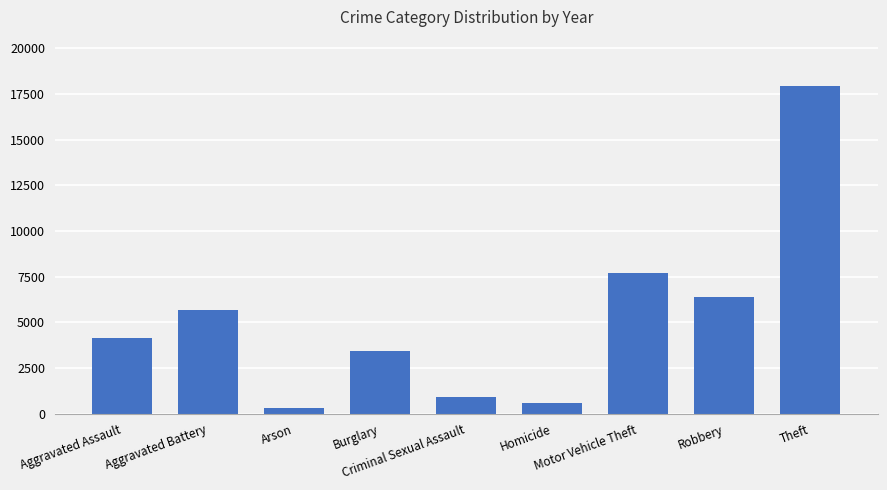

What is the minimum value shown in the chart?

346